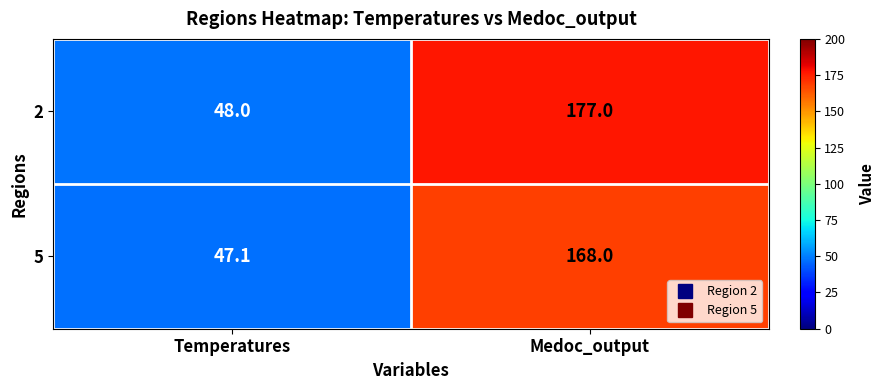

At which category does the chart reach its peak across all series?

Medoc_output